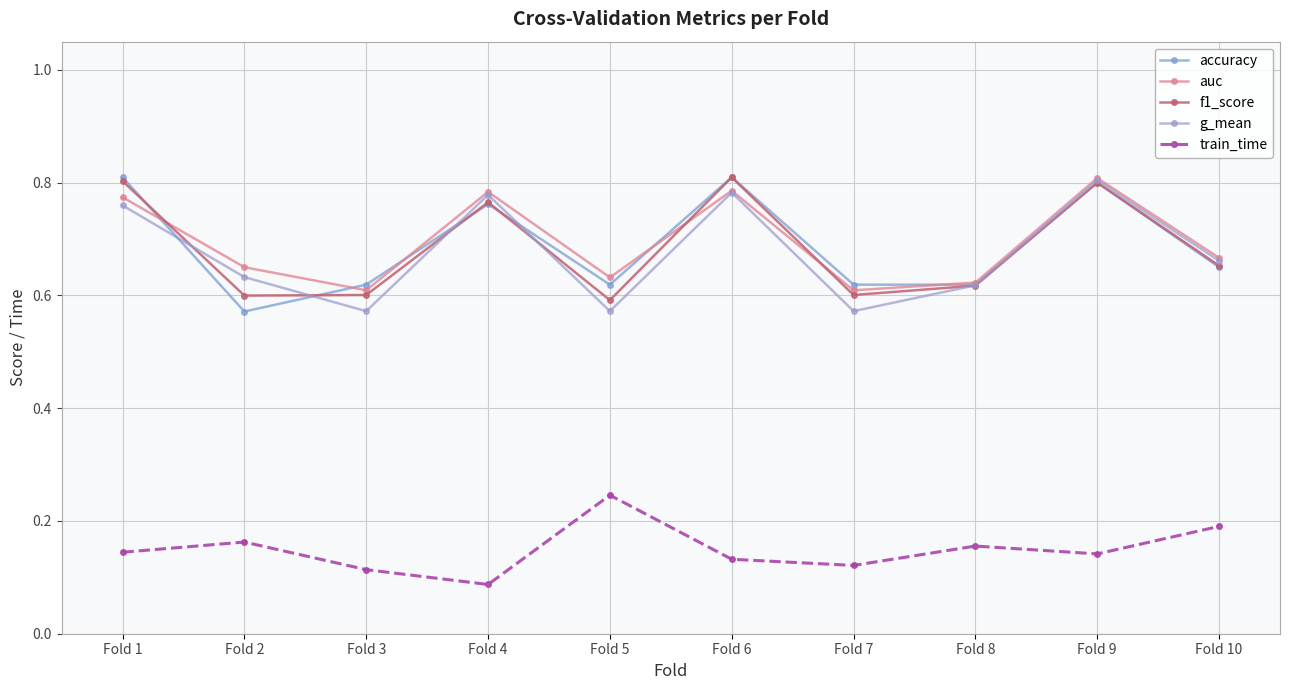

True or false: f1_score and train_time intersect in this chart.

False